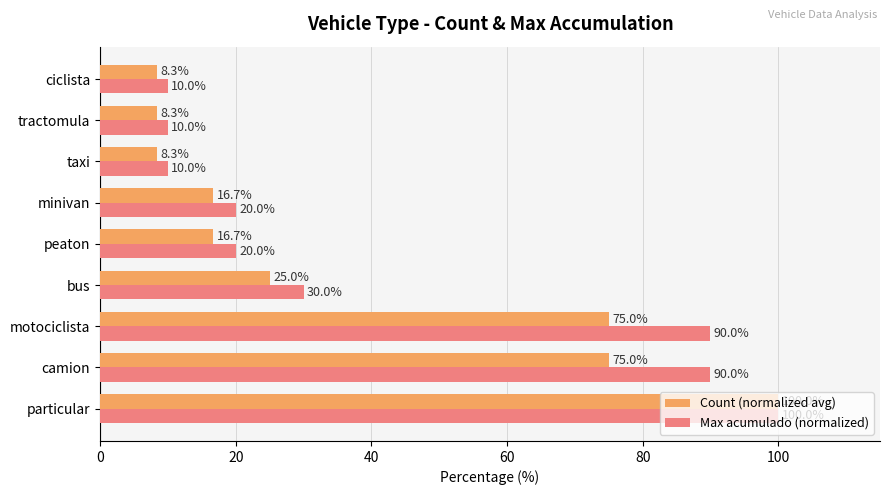

True or false: Count (normalized avg) has a value of 8.3 at taxi.

True